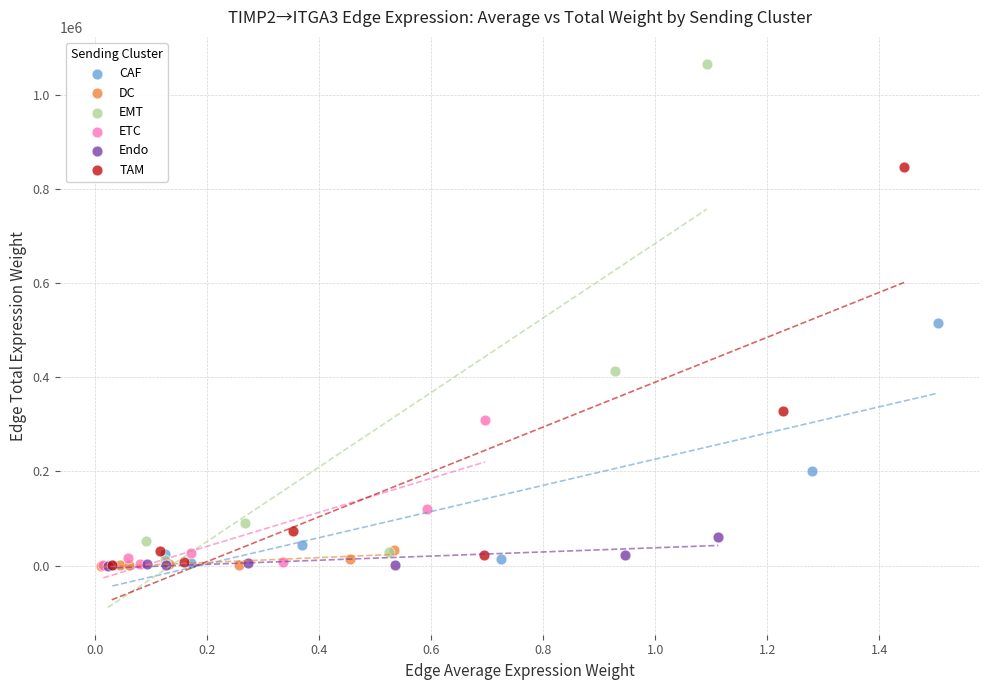

Which series has the widest spread of Y values?

EMT